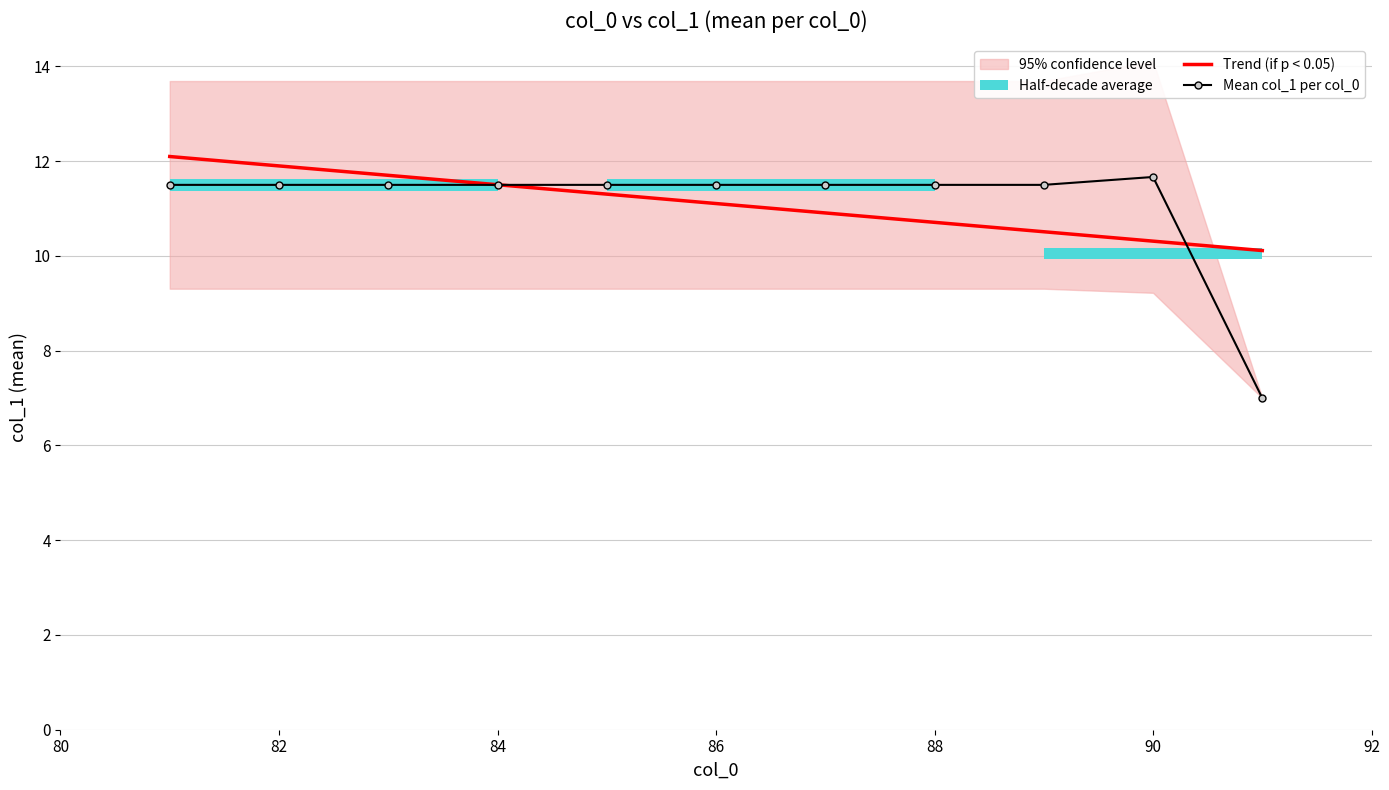

Is it true that Trend (if p < 0.05) equals 6.2 at 90?

False